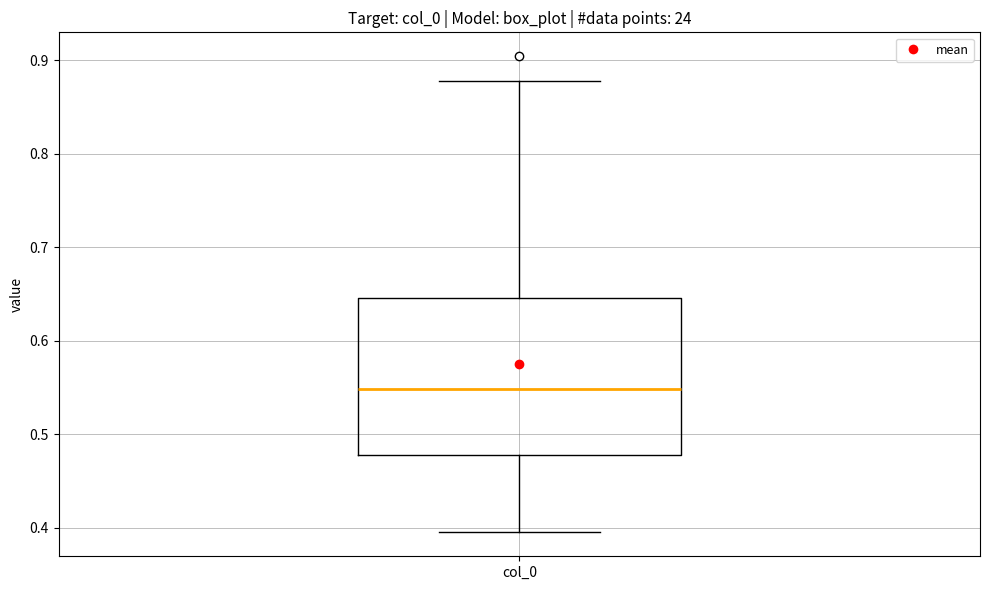

Read this box plot against the y-axis: the position of the median line, the range covered by the box, and the ends of both whiskers. The values are not printed on the chart, so give them approximately, as read against the axis.

median 0.55, box 0.48 to 0.65, whiskers 0.39 to 0.88